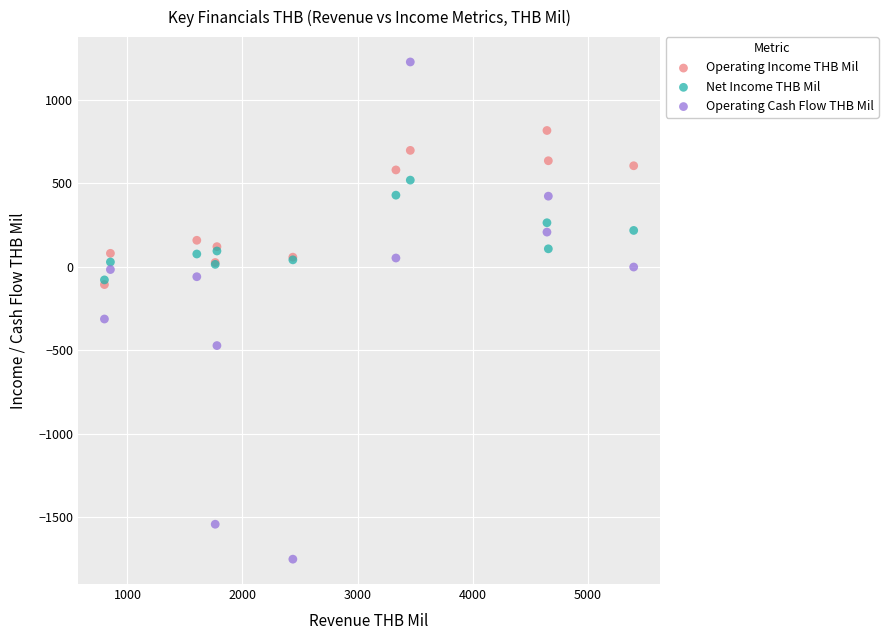

Which series has the widest spread of Y values?

Operating Cash Flow THB Mil